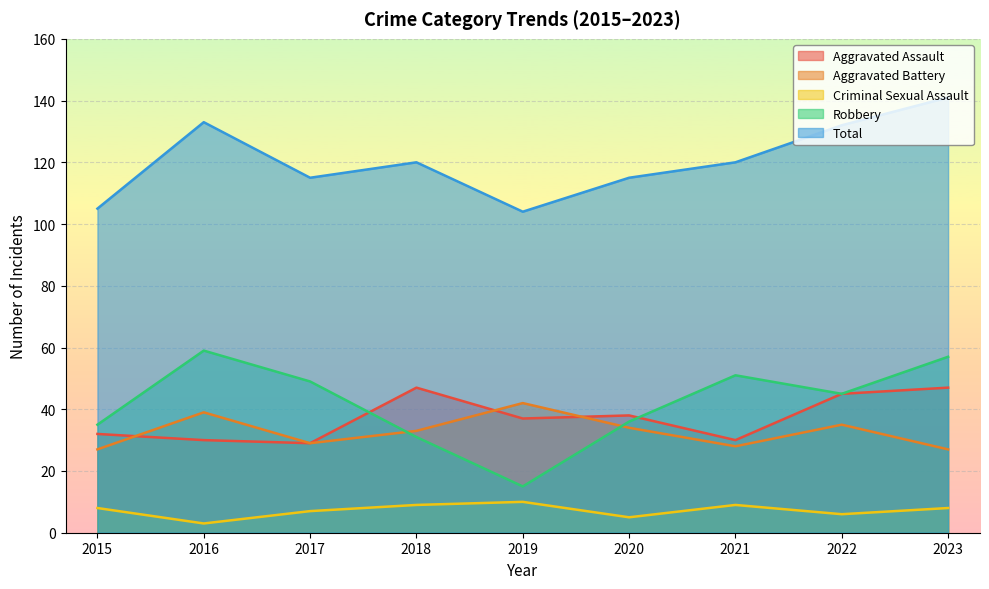

At how many categories does at least one series exceed 65?

9